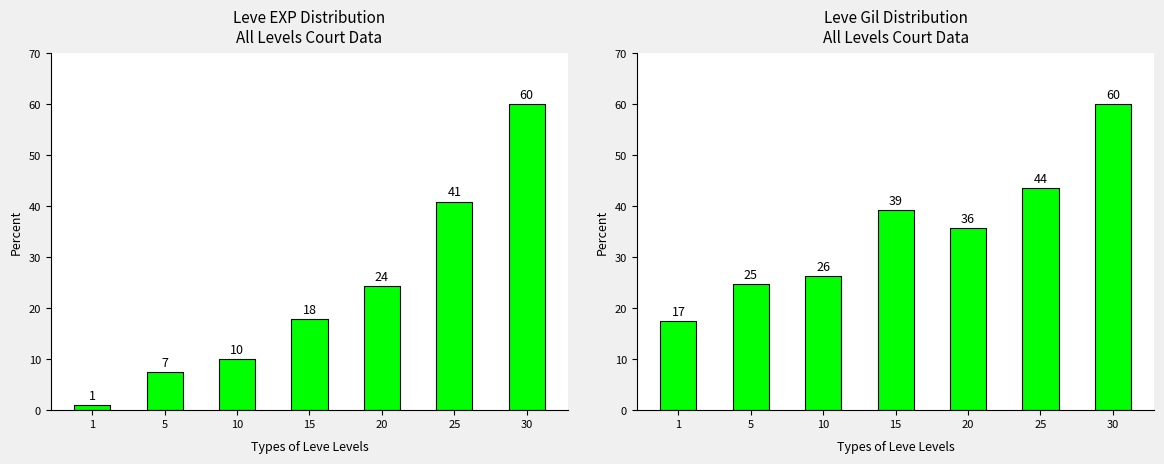

Reading left to right, what are all the values shown in this chart?

Leve EXP: 1.0	7.4	10.0	17.8	24.4	40.9	60.0
Leve Gil: 17.4	24.7	26.3	39.2	35.8	43.5	60.0